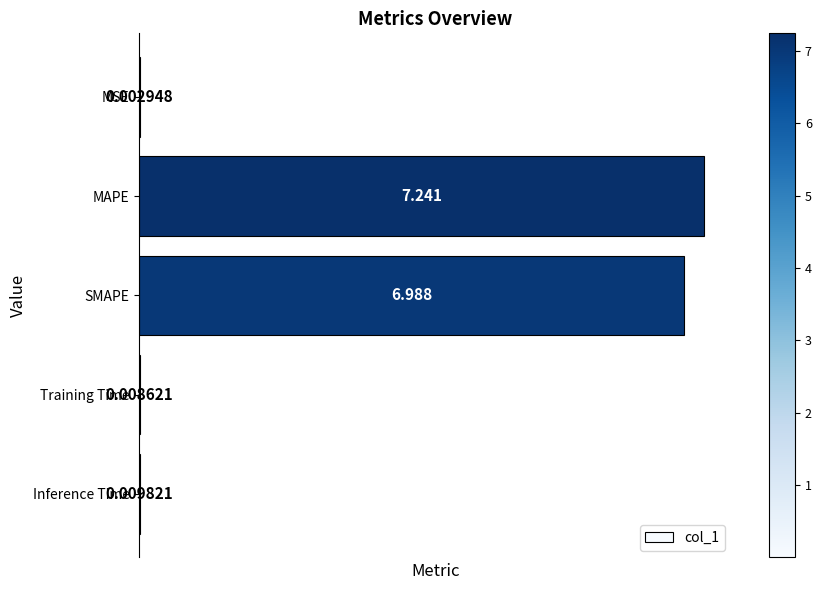

At which category does the chart reach its peak across all series?

MAPE